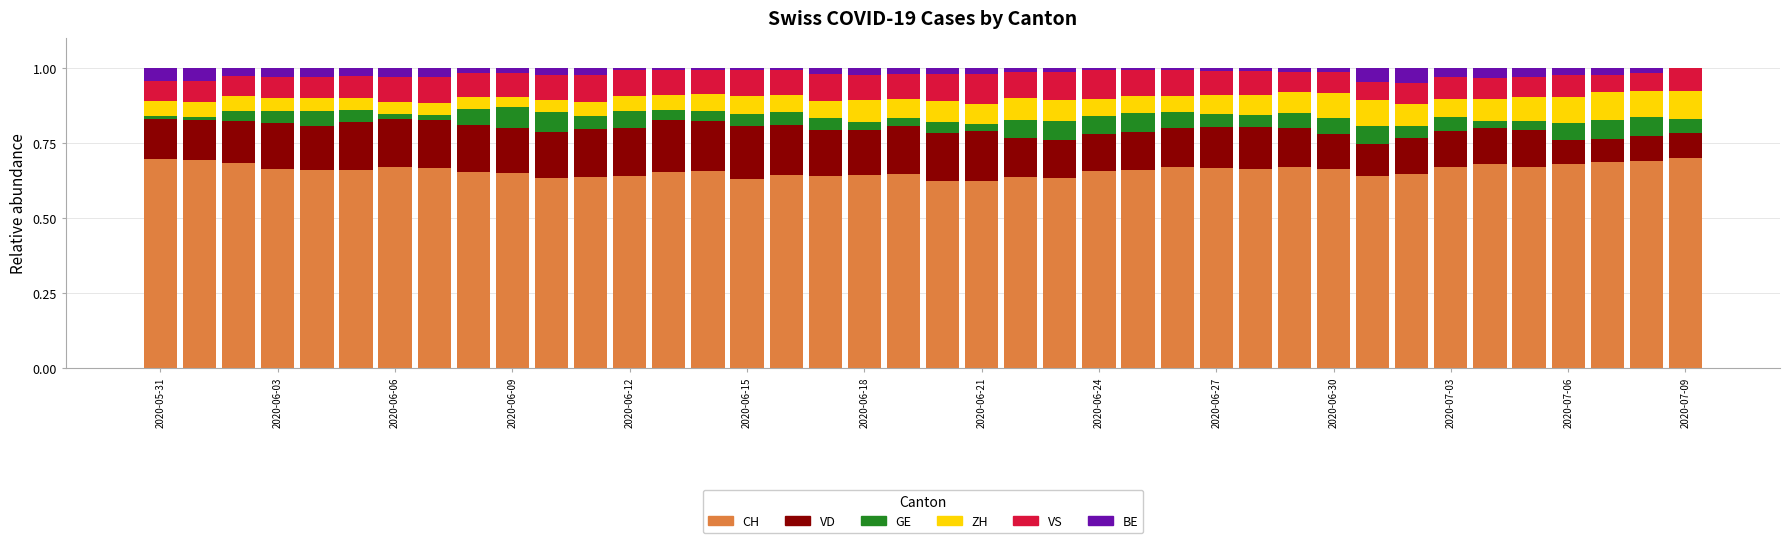

What is the difference between the second highest and second lowest values in the GE series?

0.1